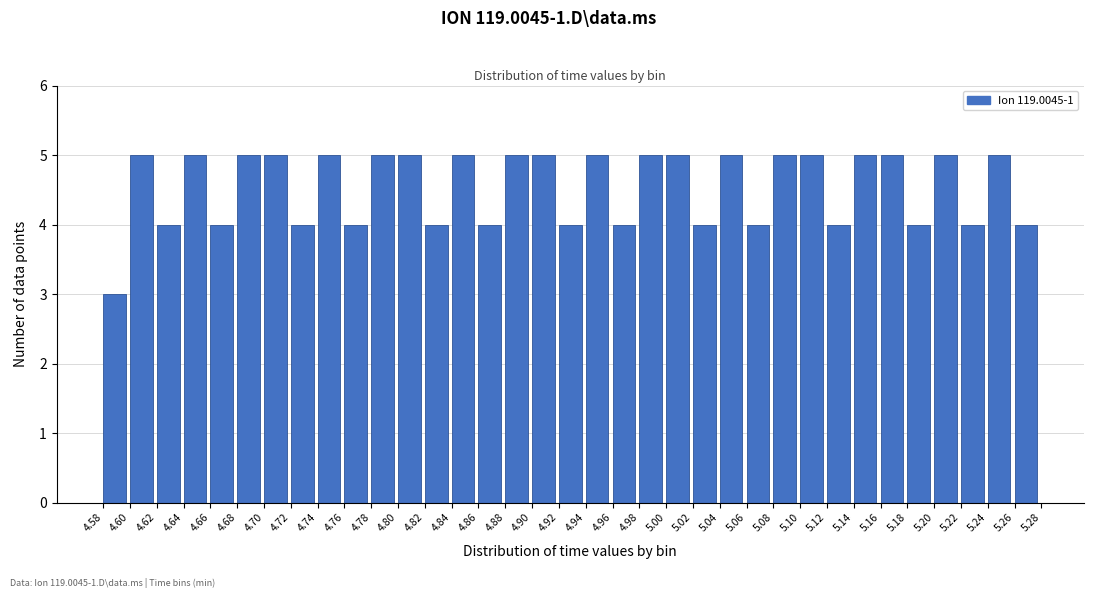

How tall is the bar that spans 4.78 to 4.80 on the x-axis? The values are not printed on the chart, so give them approximately, as read against the axis.

5